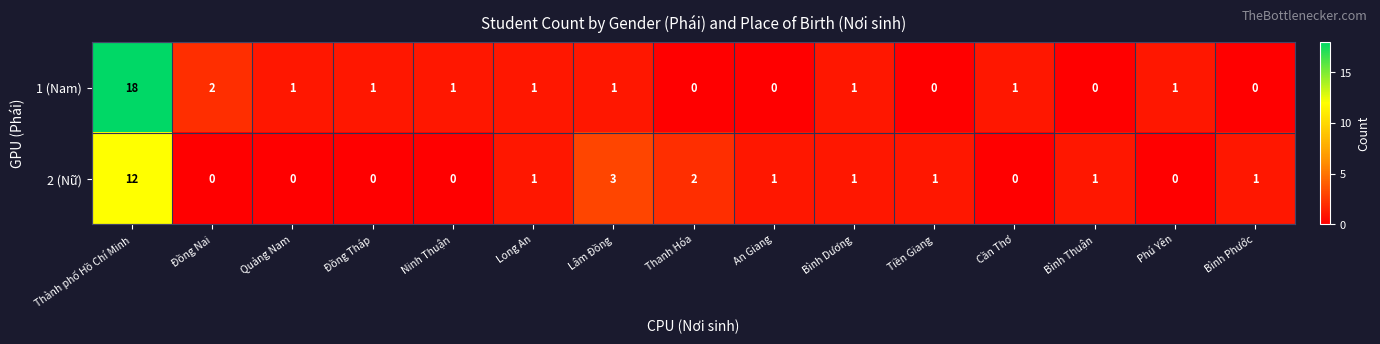

How many data points in 1 (Nam) are less than 1?

5